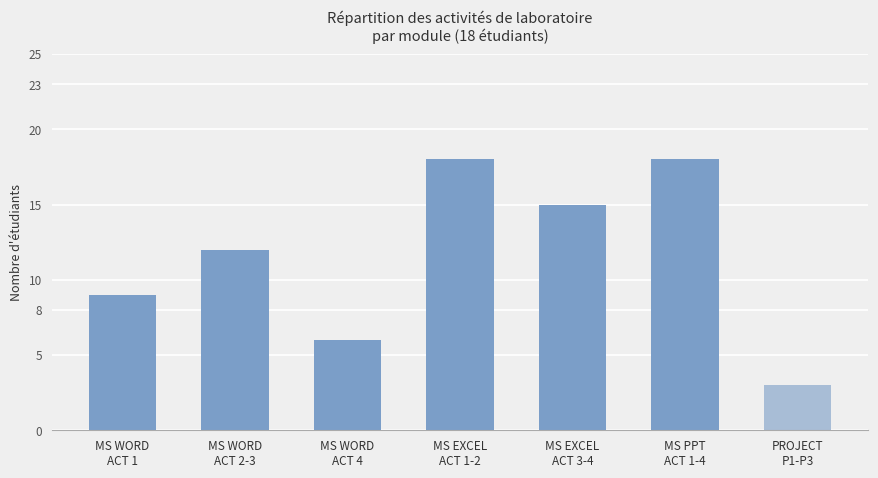

True or false: the data shows 15 at MS EXCEL
ACT 3-4.

True